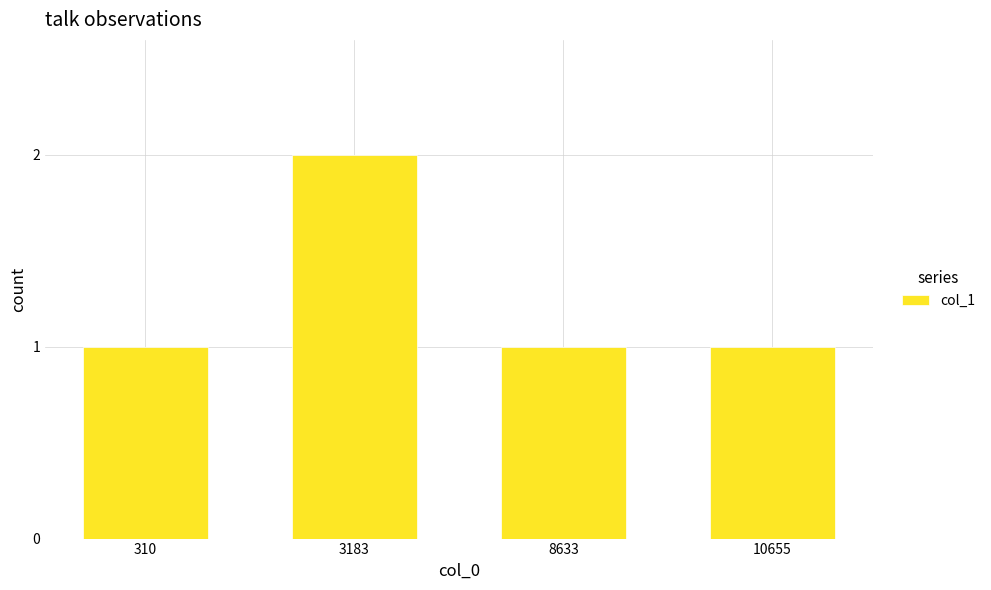

Reading right to left, what are all the values shown in this chart?

1	1	2	1